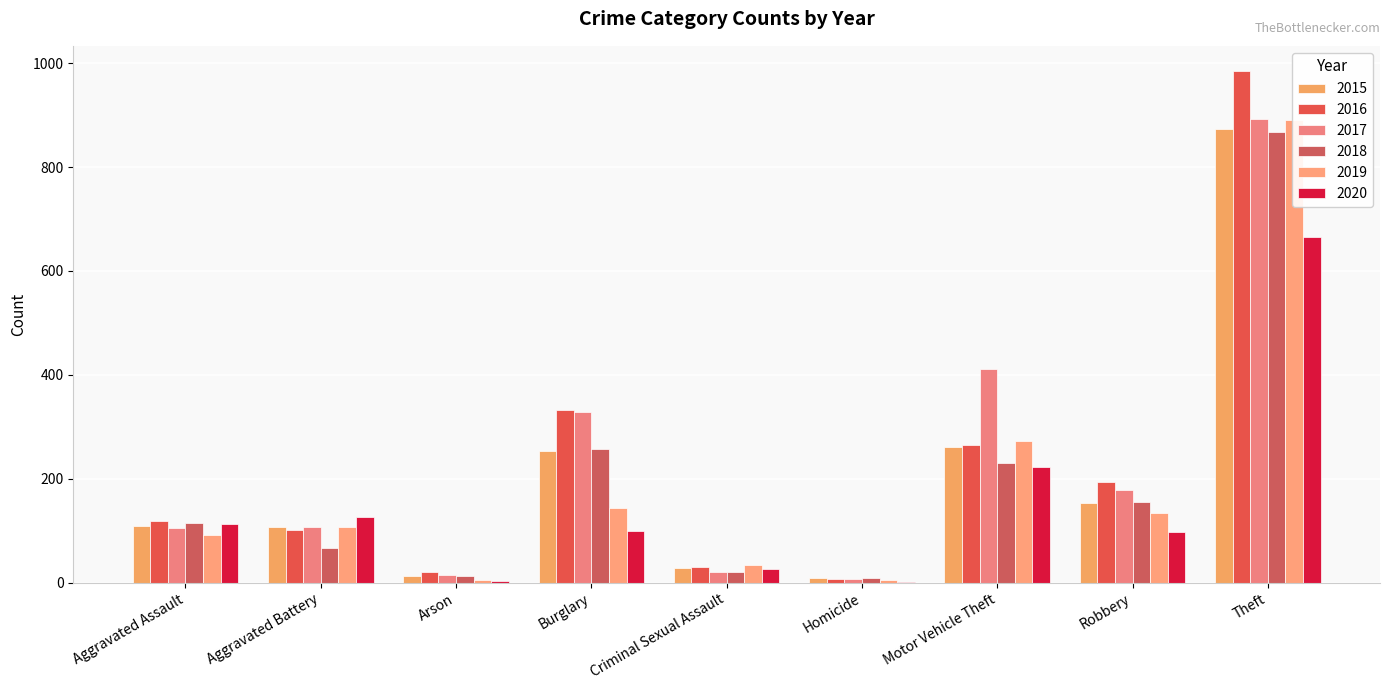

At which label does 2020 first exceed 100?

Aggravated Assault